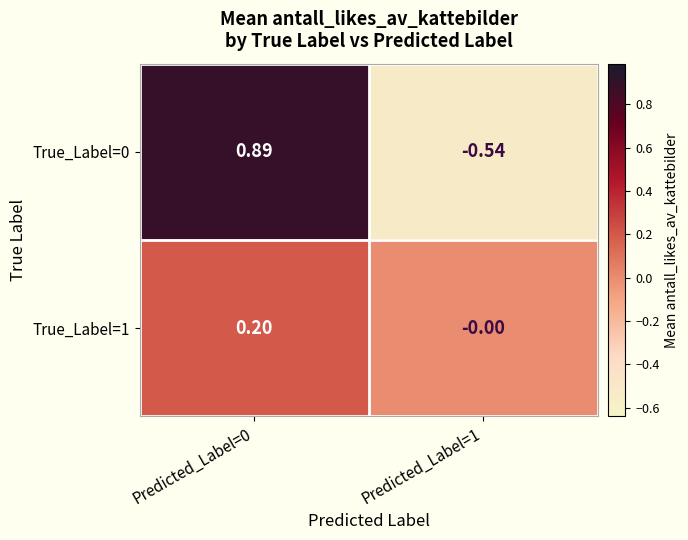

Between Predicted_Label=0 and Predicted_Label=1, which series saw the biggest shift?

True_Label=0